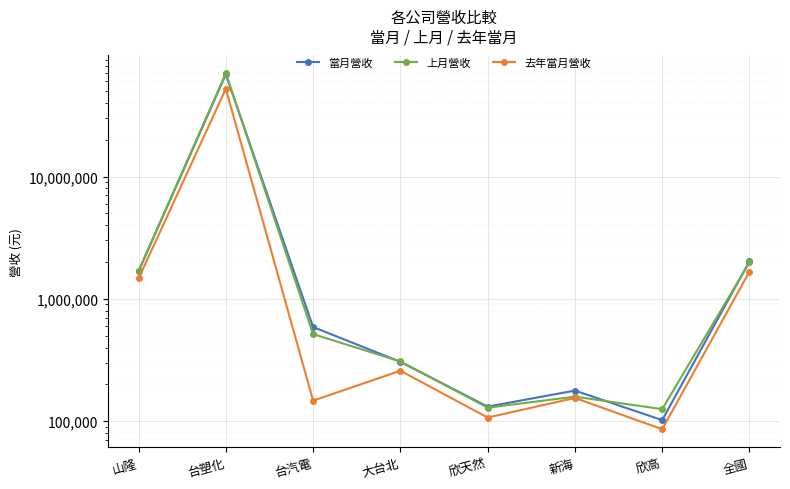

At how many categories does at least one series exceed 65003228?

1